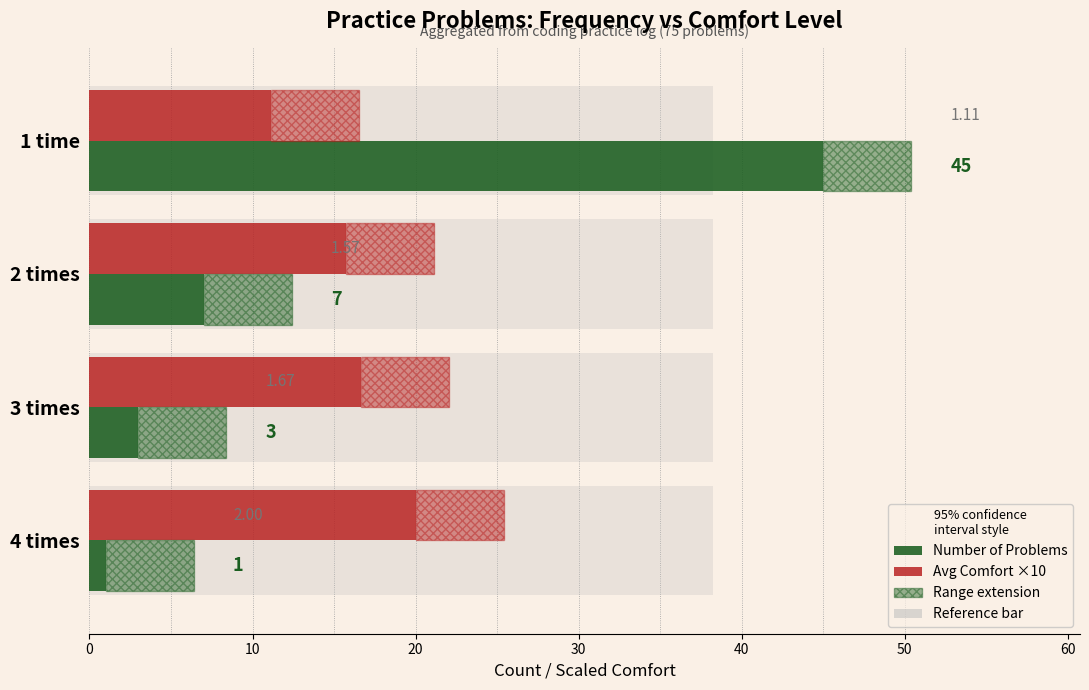

At 3 times, list the series in order from smallest to largest.

Number of Problems, Avg Comfort ×10 (1–3 scale)